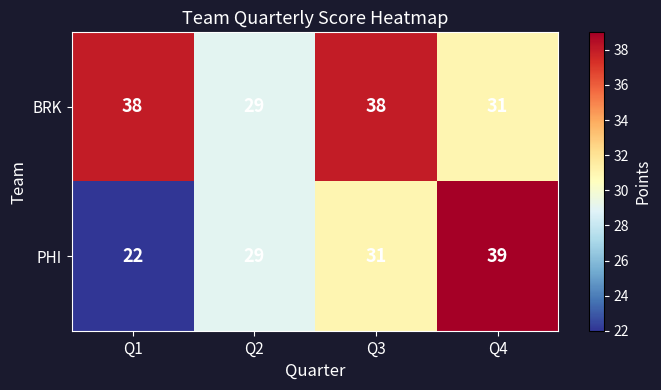

Count the BRK values in the range 31 to 38.

3